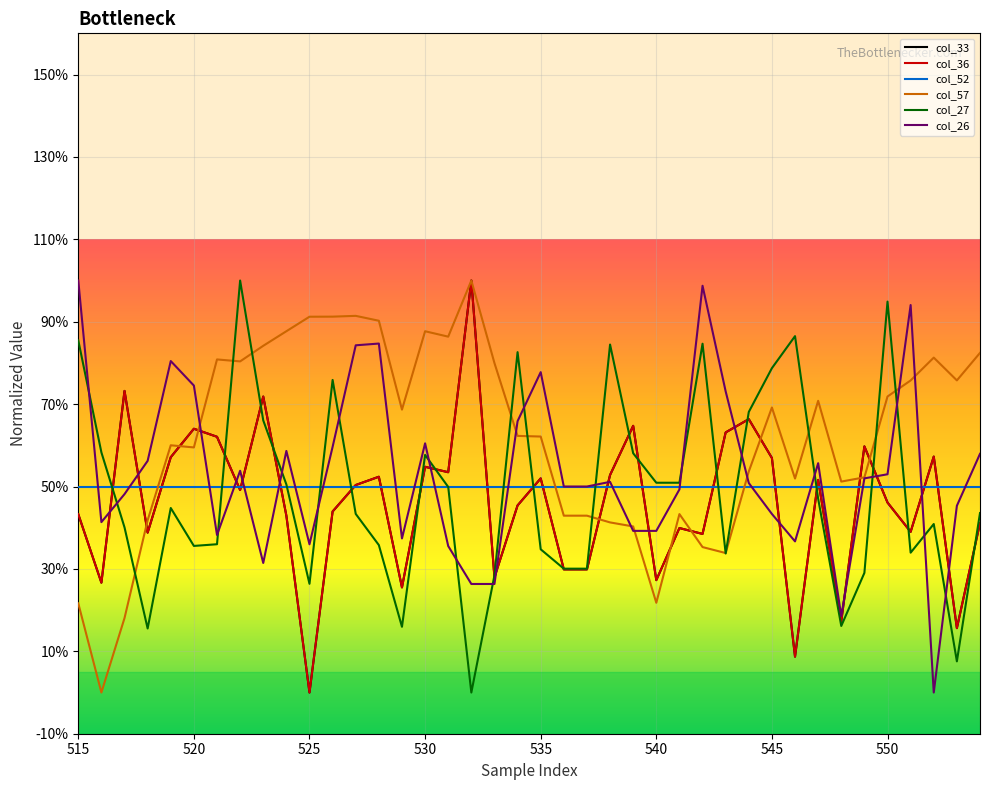

What are all the series names shown in the legend?

col_33, col_36, col_52, col_57, col_27, col_26